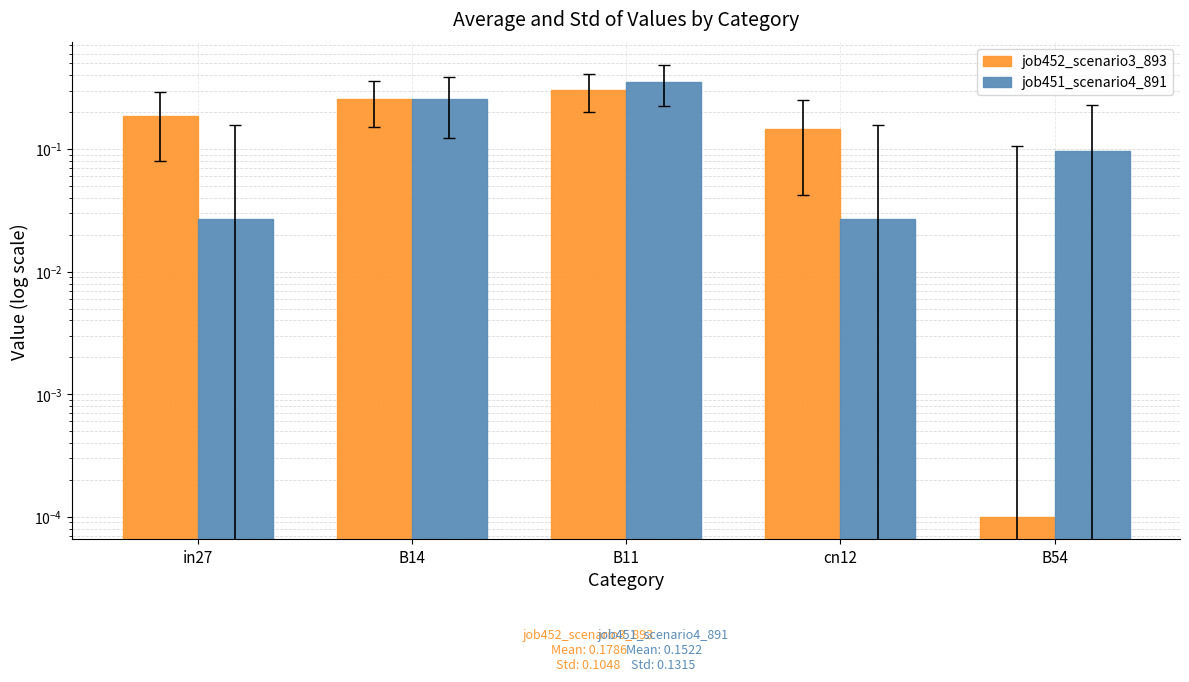

Between B54 and B14, which is larger?

B14